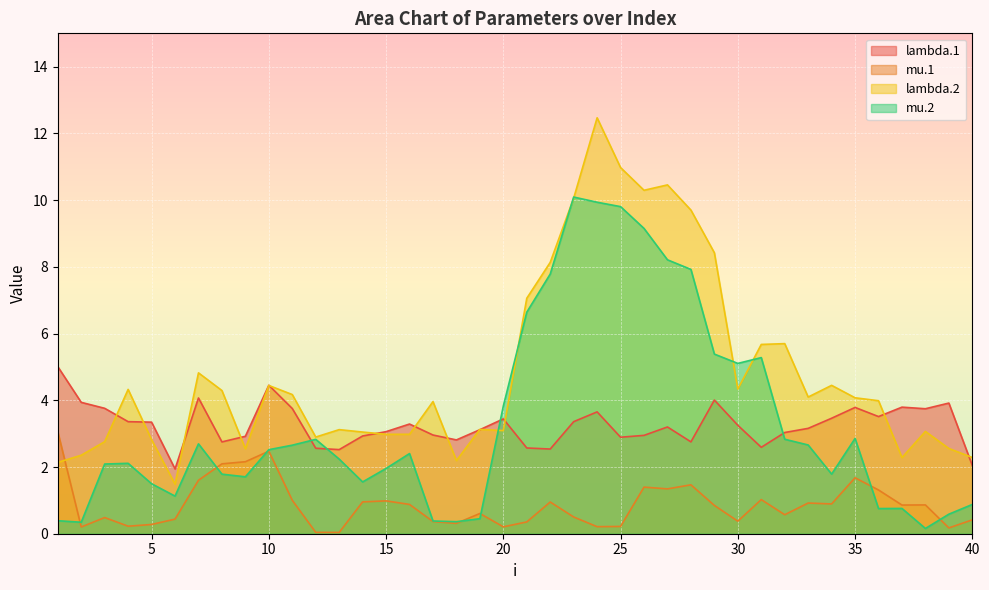

How many lines are shown in the chart?

4